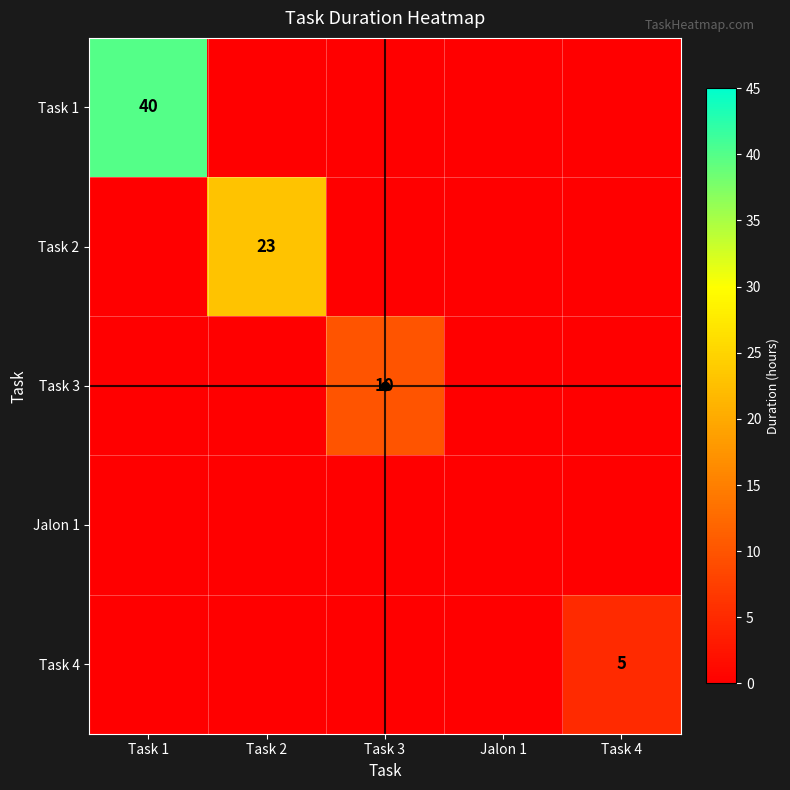

True or false: Task 1 has a value of 40 at Task 1.

True